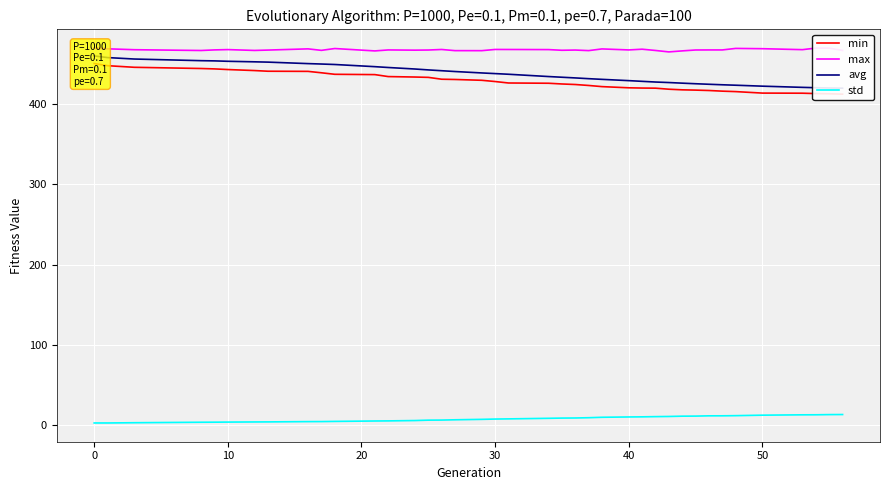

Rank the series by their maximum value, from highest to lowest.

max, avg, min, std